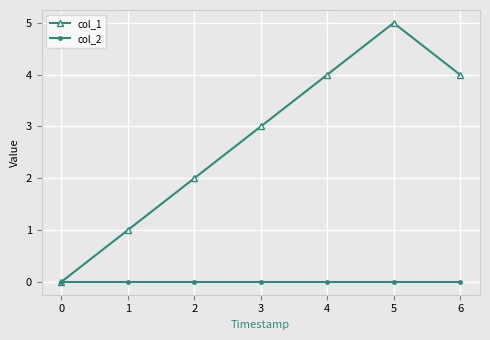

Which series has the largest total across all categories?

col_1